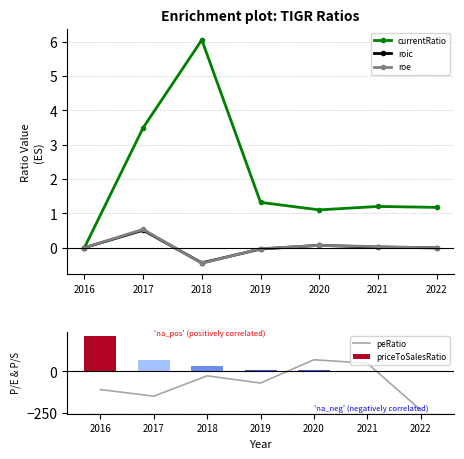

Which series has the largest total across all categories?

priceToSalesRatio